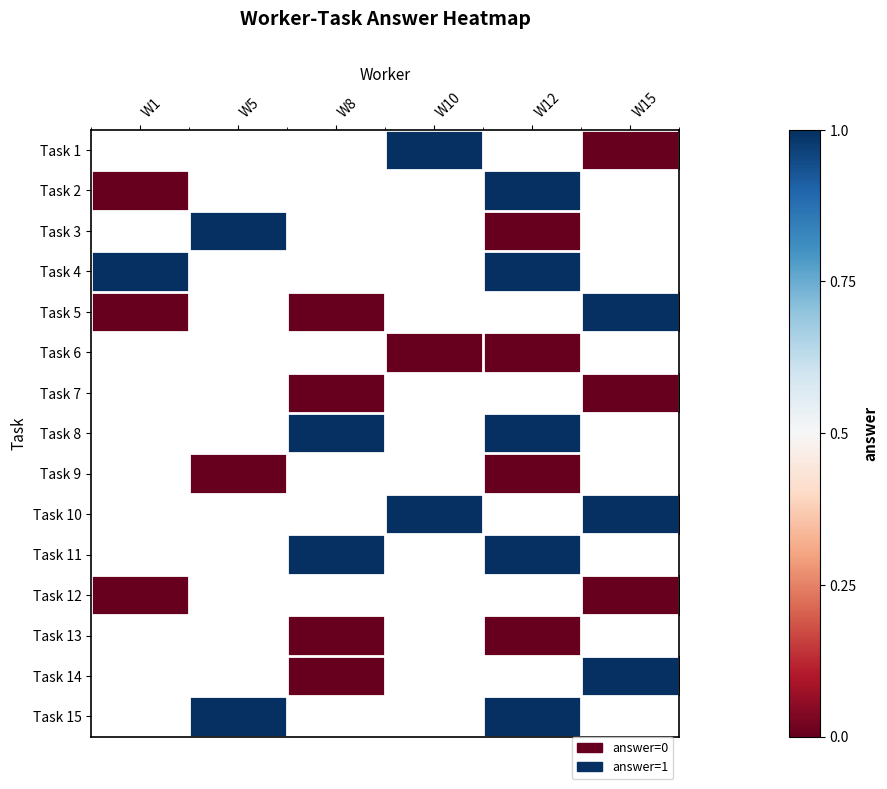

Rank the series by their maximum value, from highest to lowest.

Task 1, Task 2, Task 3, Task 4, Task 5, Task 6, Task 7, Task 8, Task 9, Task 10, Task 11, Task 12, Task 13, Task 14, Task 15